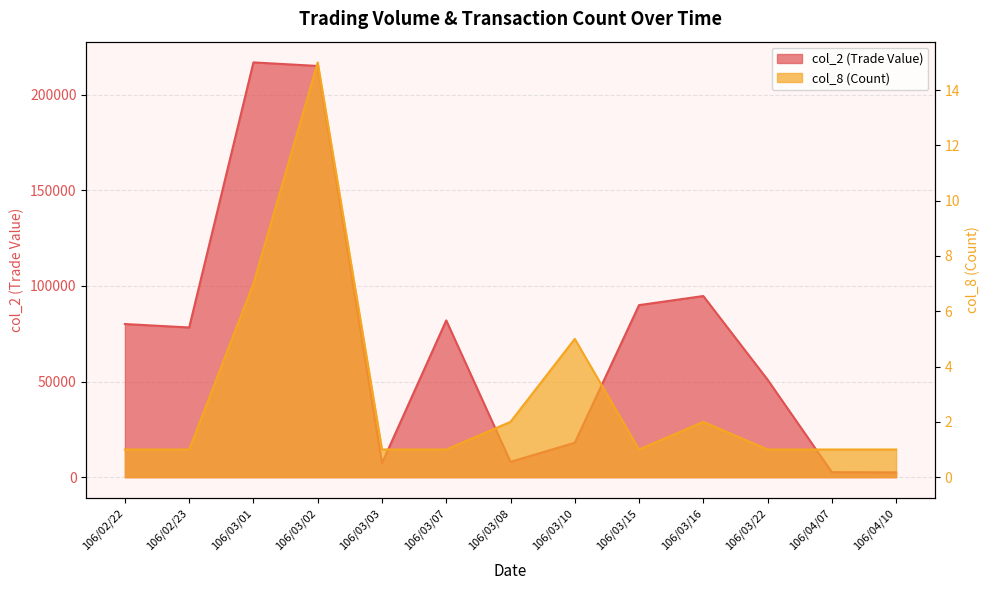

Rank the series at 106/03/07 from highest to lowest value.

col_2 (Trade Value), col_8 (Count)